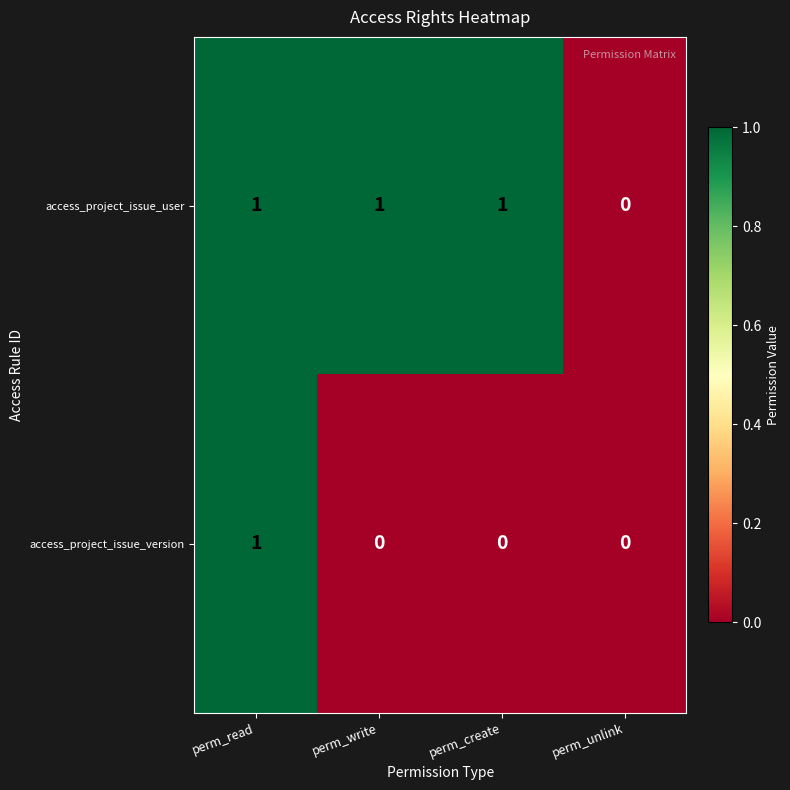

The access_project_issue_version series shows 0 at perm_unlink. True or false?

True